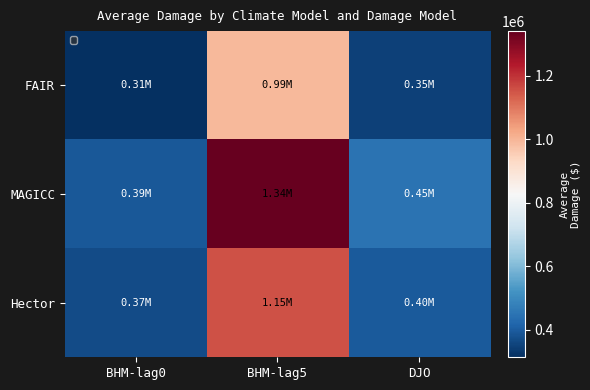

At which label does MAGICC first exceed 447832?

BHM-lag5